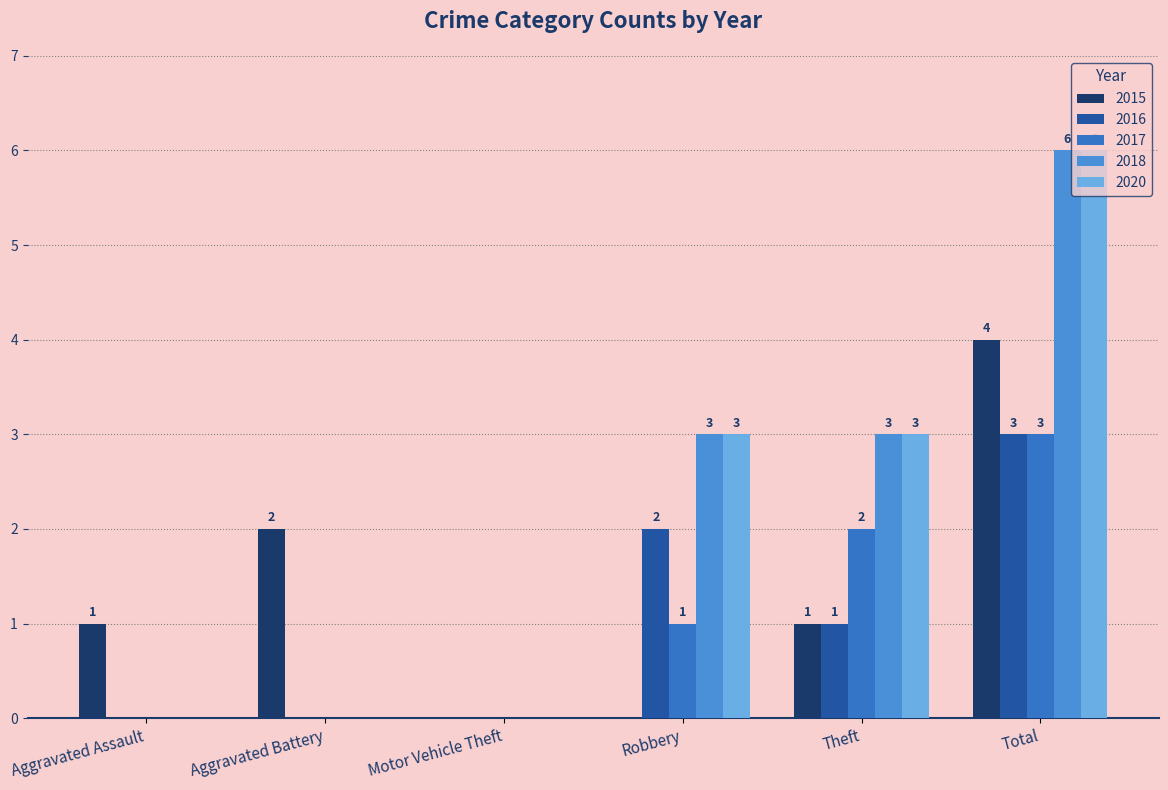

Count the 2017 values in the range 0 to 2.

5